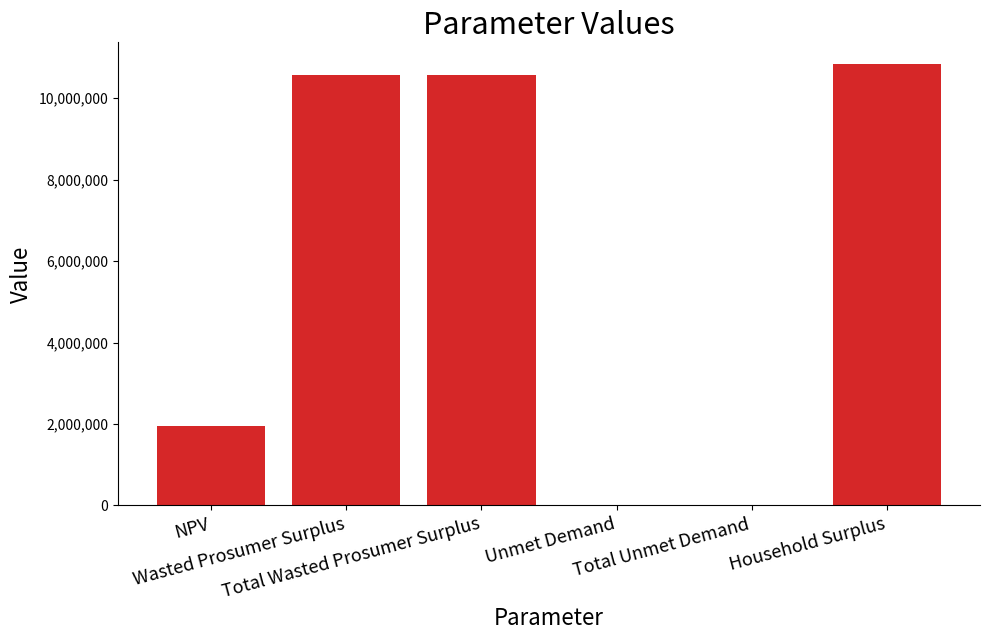

What is the sum of all values?

33957488.3